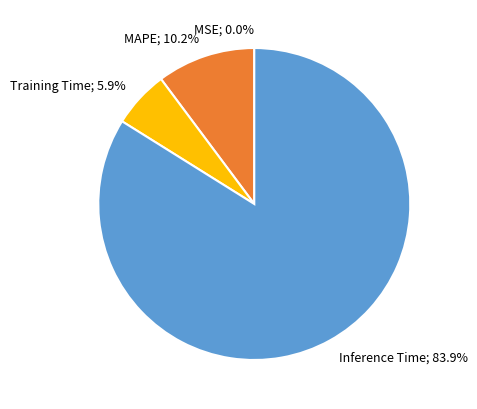

Is it true that MSE is 7% of the pie?

False